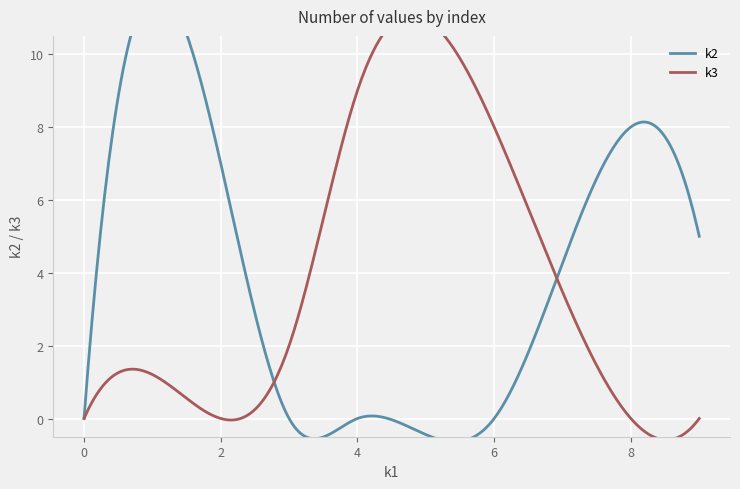

Which series has the largest total across all categories?

k2